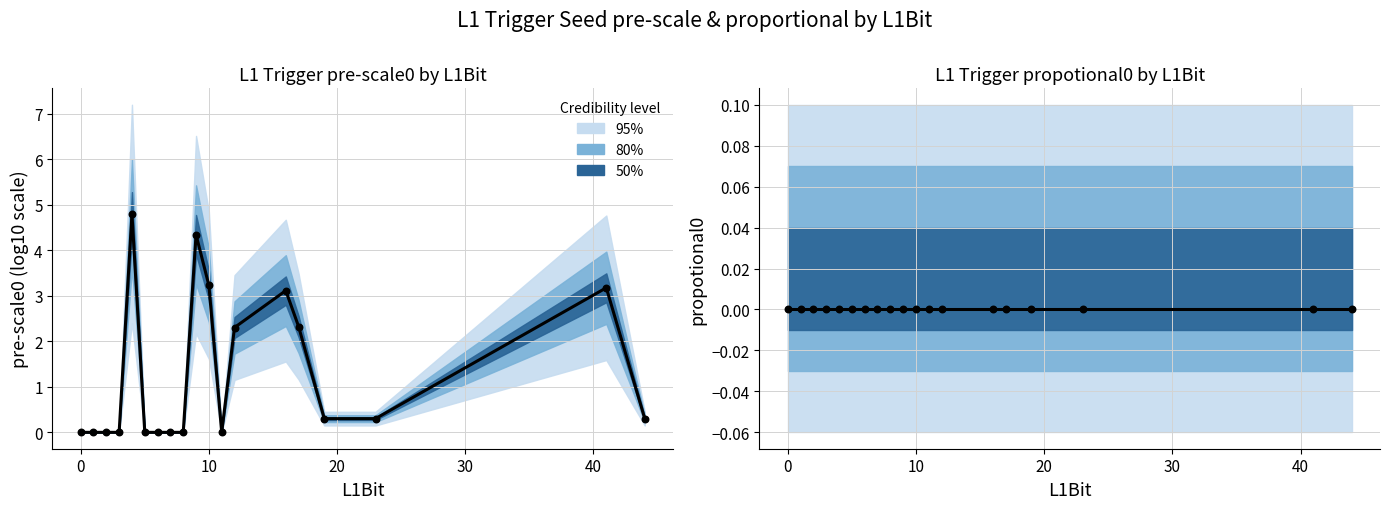

Which series reaches the minimum Y coordinate?

pre-scale0